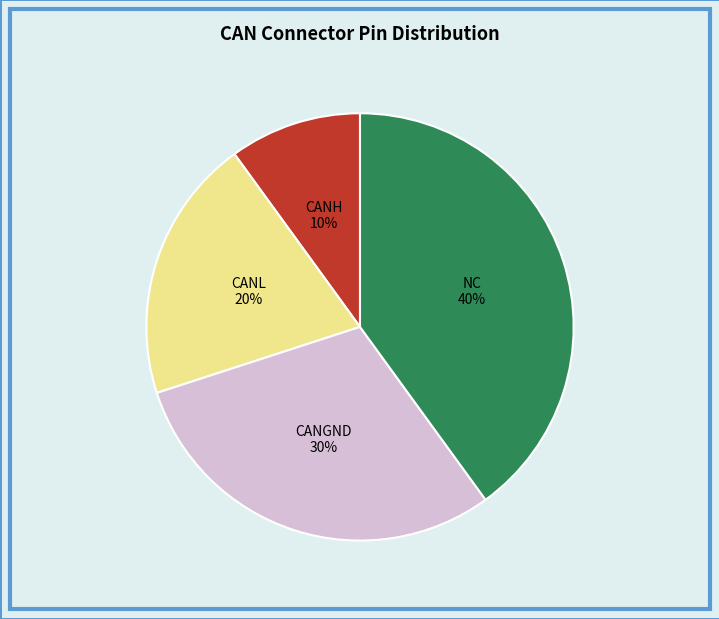

Does any single category account for the majority?

No